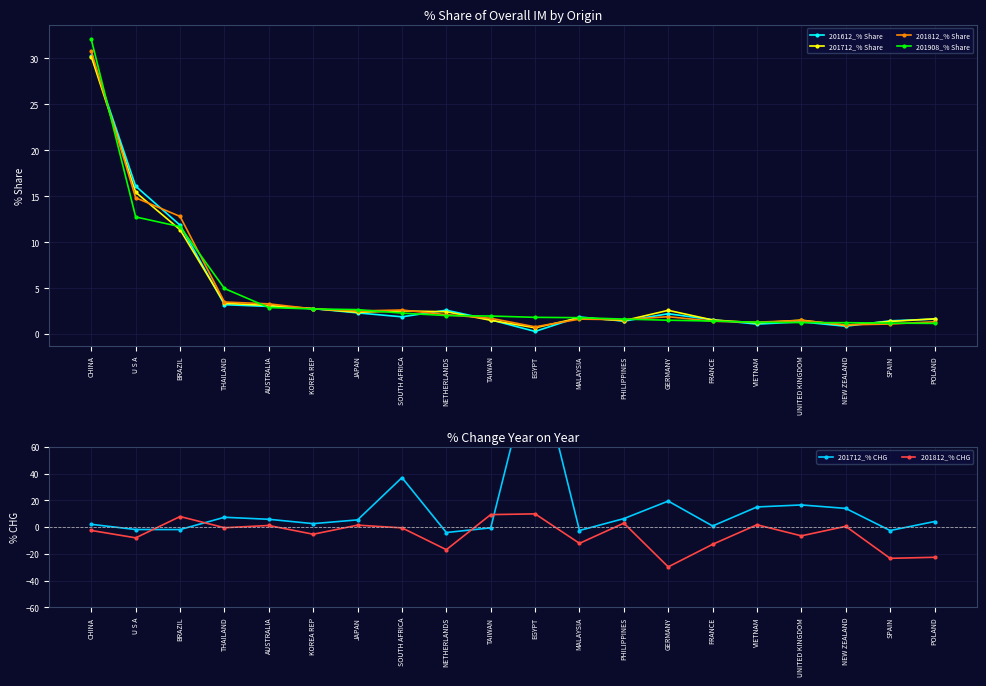

Read the 201908_% Share value at BRAZIL.

11.7